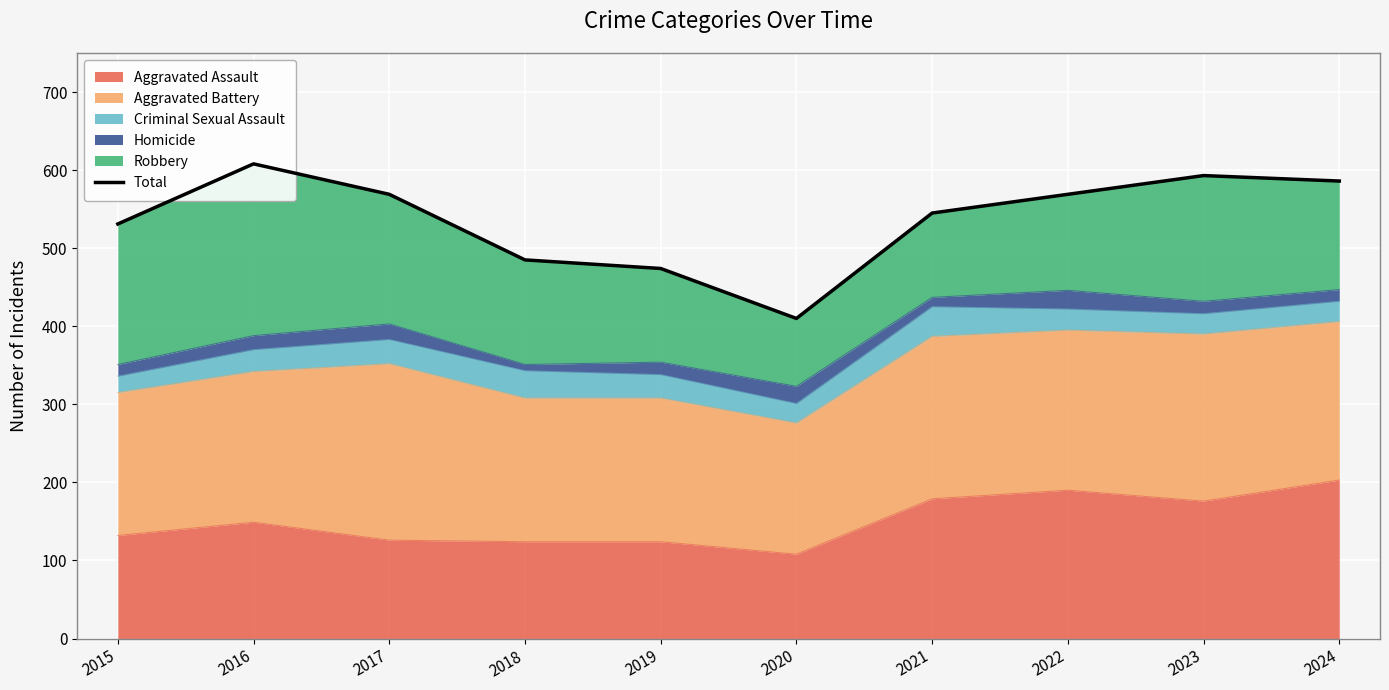

True or false: the data shows 569 at 2022.

True